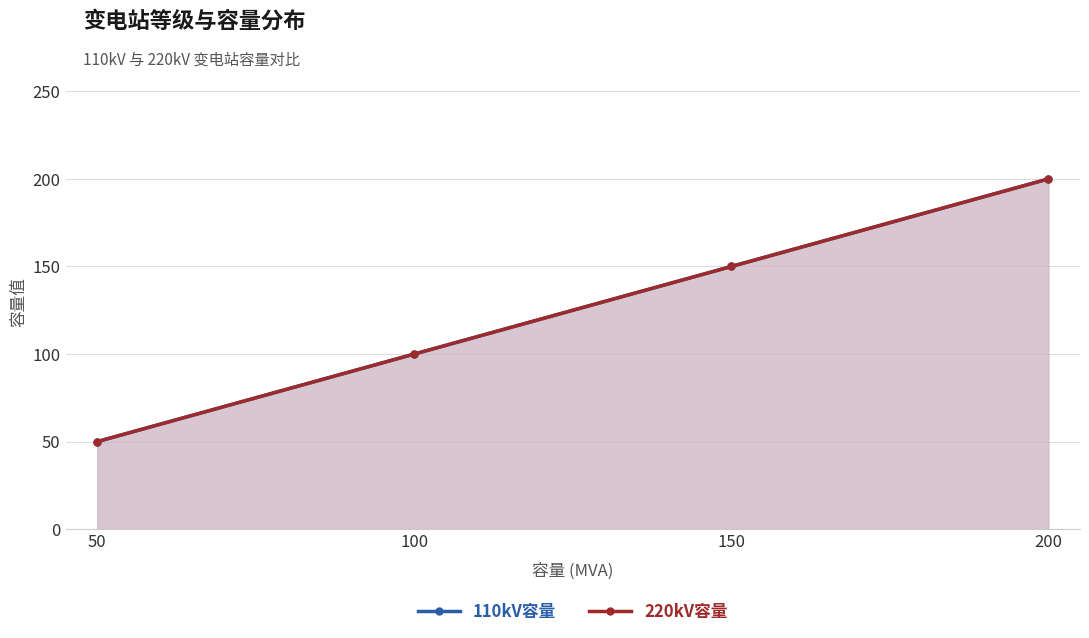

What is the greatest value displayed?

200